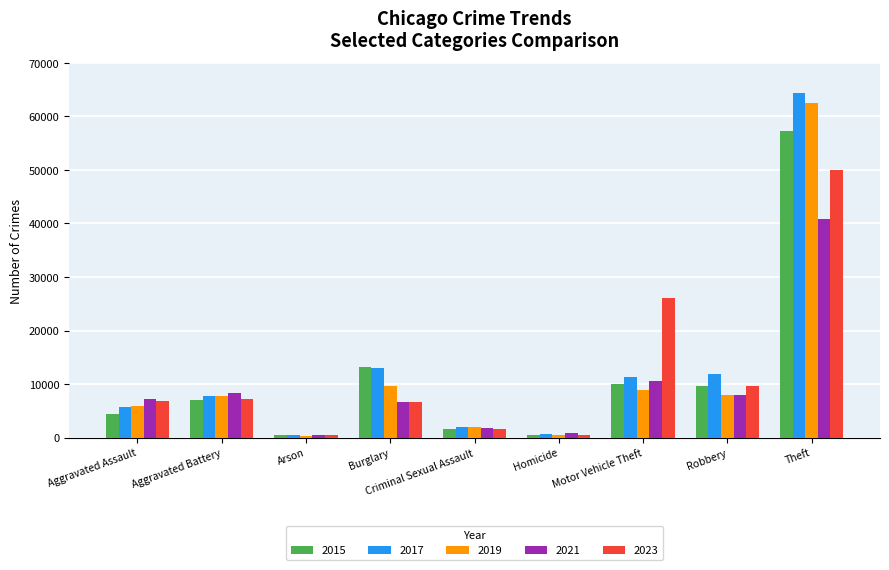

The value of 2023 at Aggravated Assault is 6822. True or false?

True